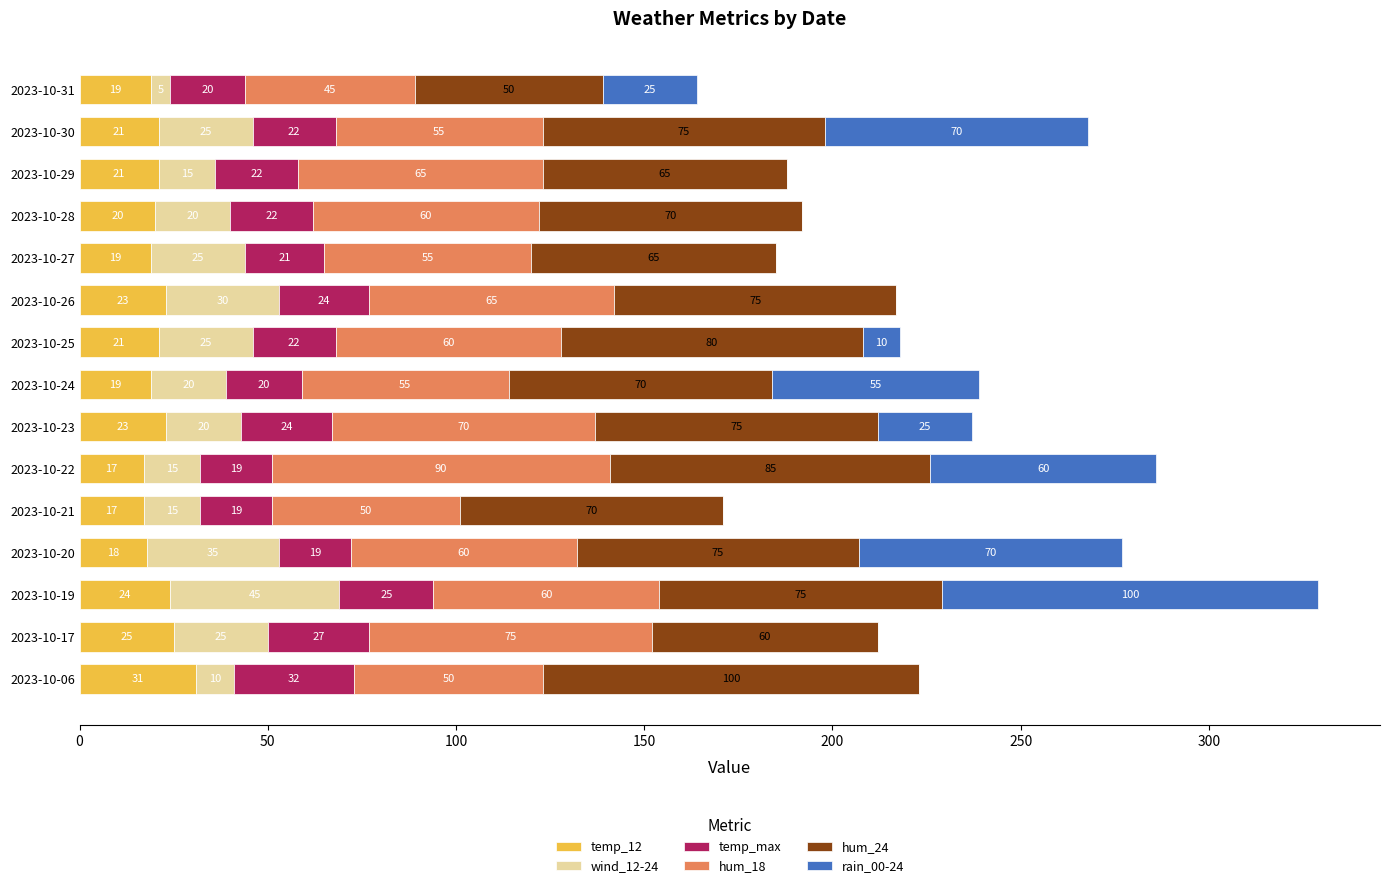

Which category has the highest value in the temp_12 series?

2023-10-06